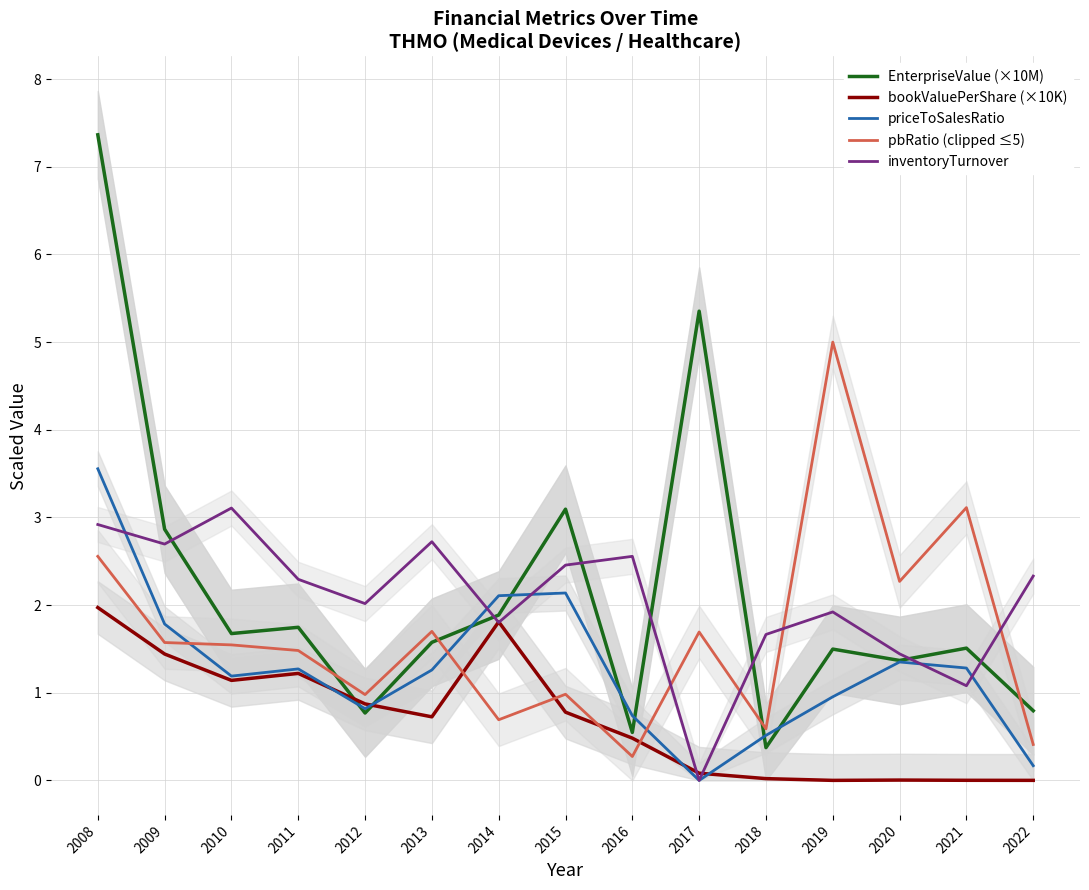

What is the average value of the inventoryTurnover series?

2.1